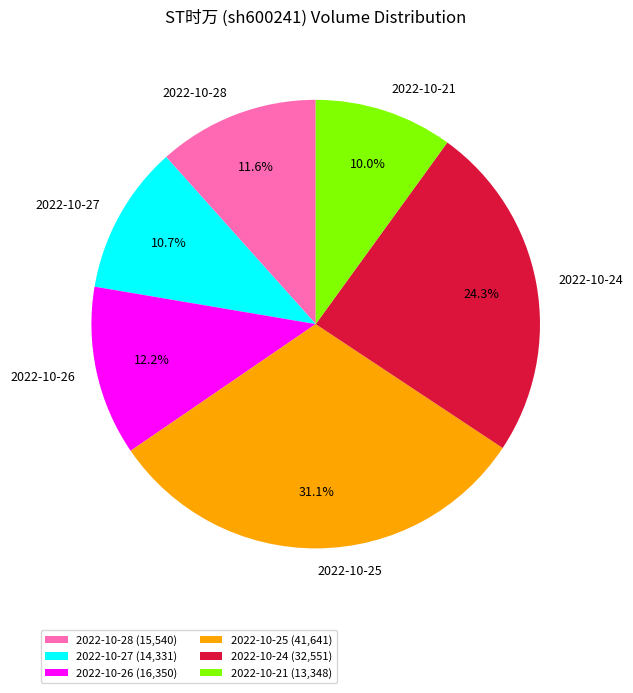

To the nearest percent, what is the difference between the largest and smallest slice percentages?

21%